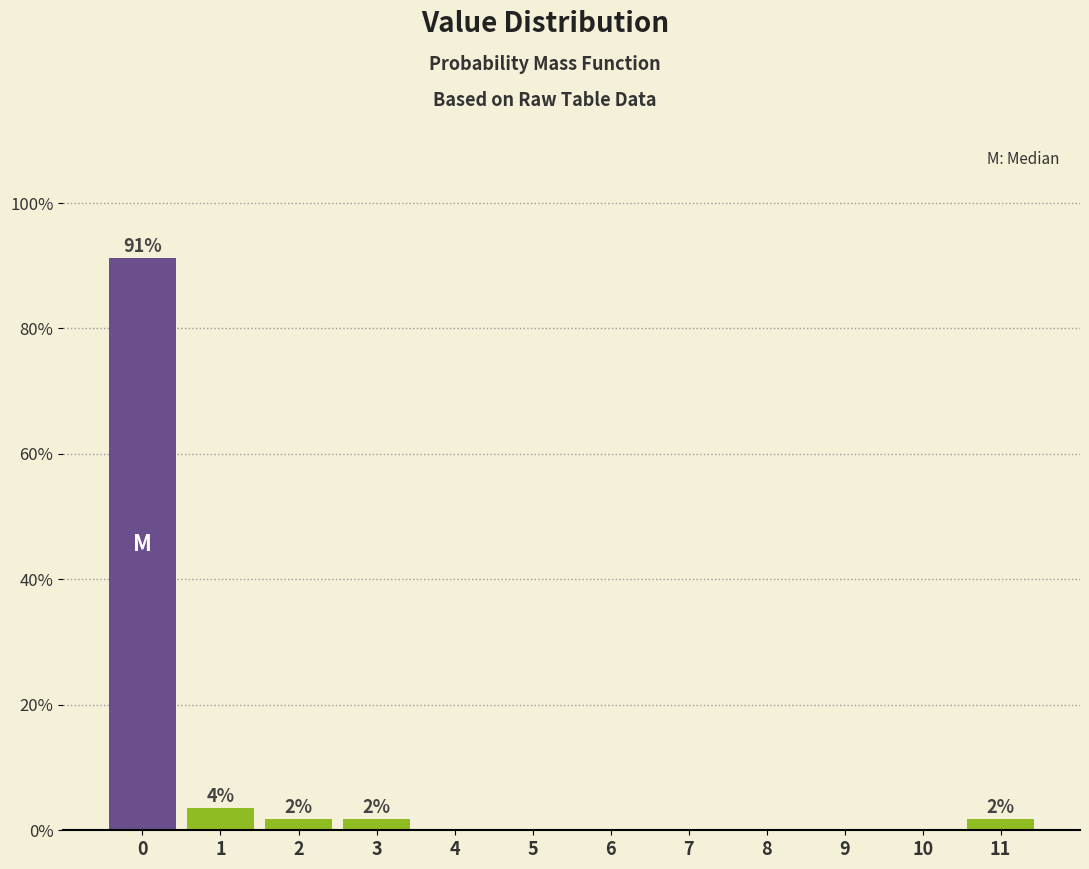

Are the bars horizontal?

No